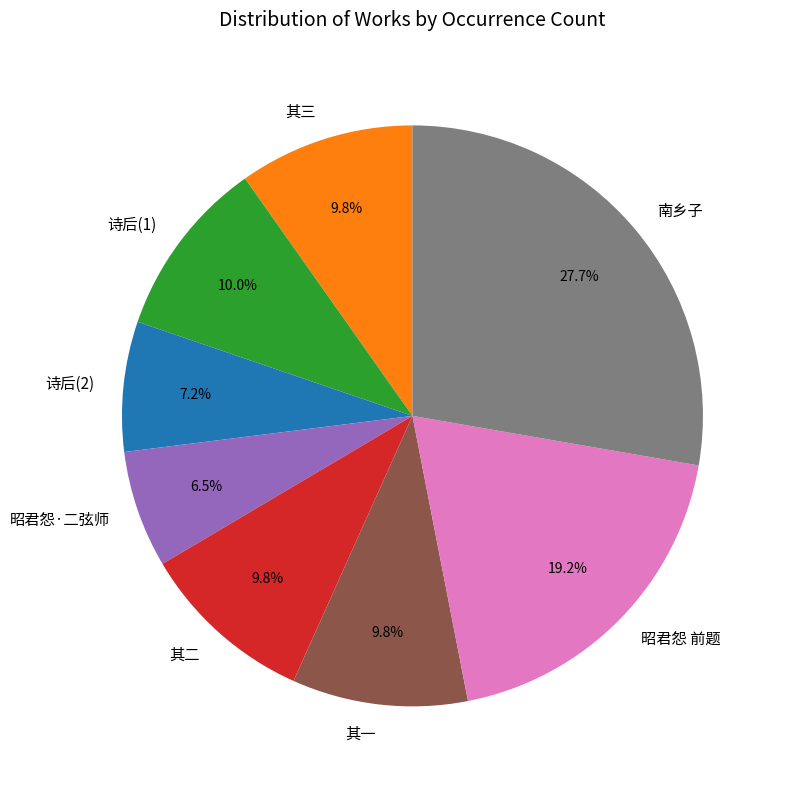

To the nearest percent, what is the average slice percentage?

12%